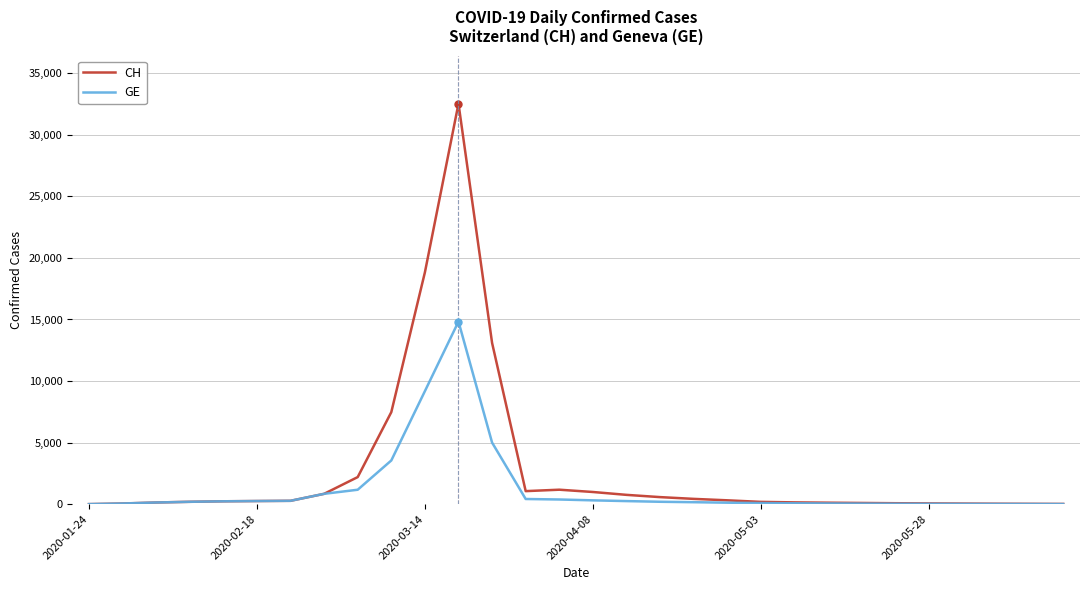

How many lines are shown in the chart?

2